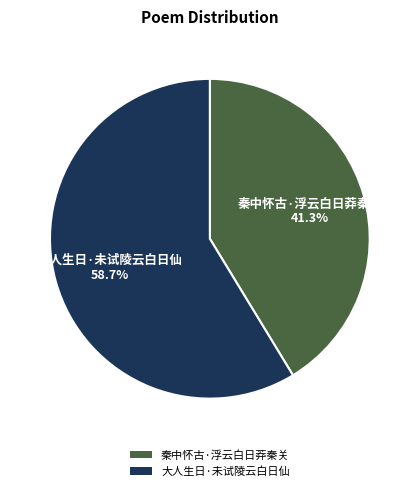

Which category has the biggest portion of the pie?

大人生日·未试陵云白日仙